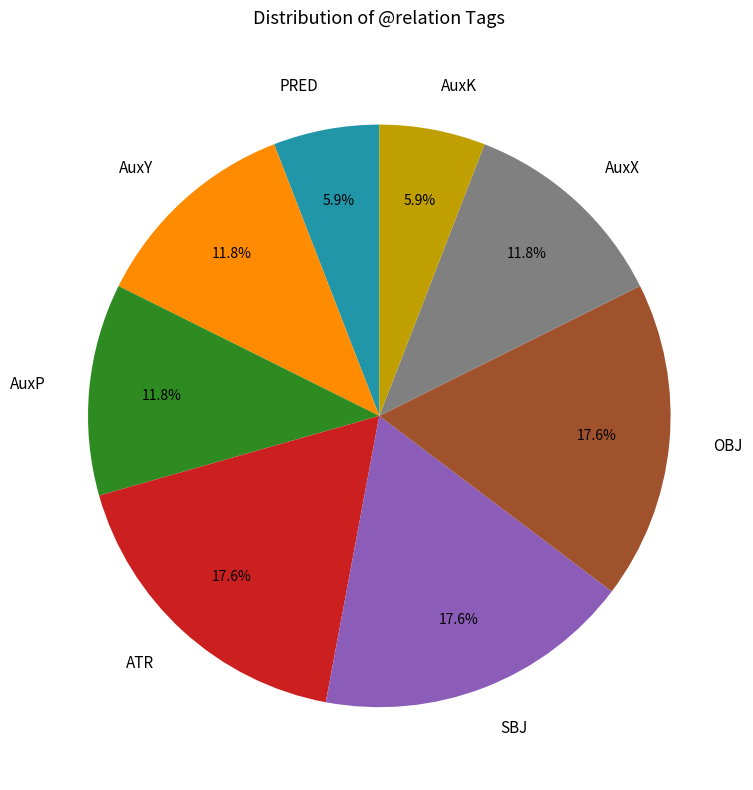

True or false: PRED accounts for 6% of the total.

True